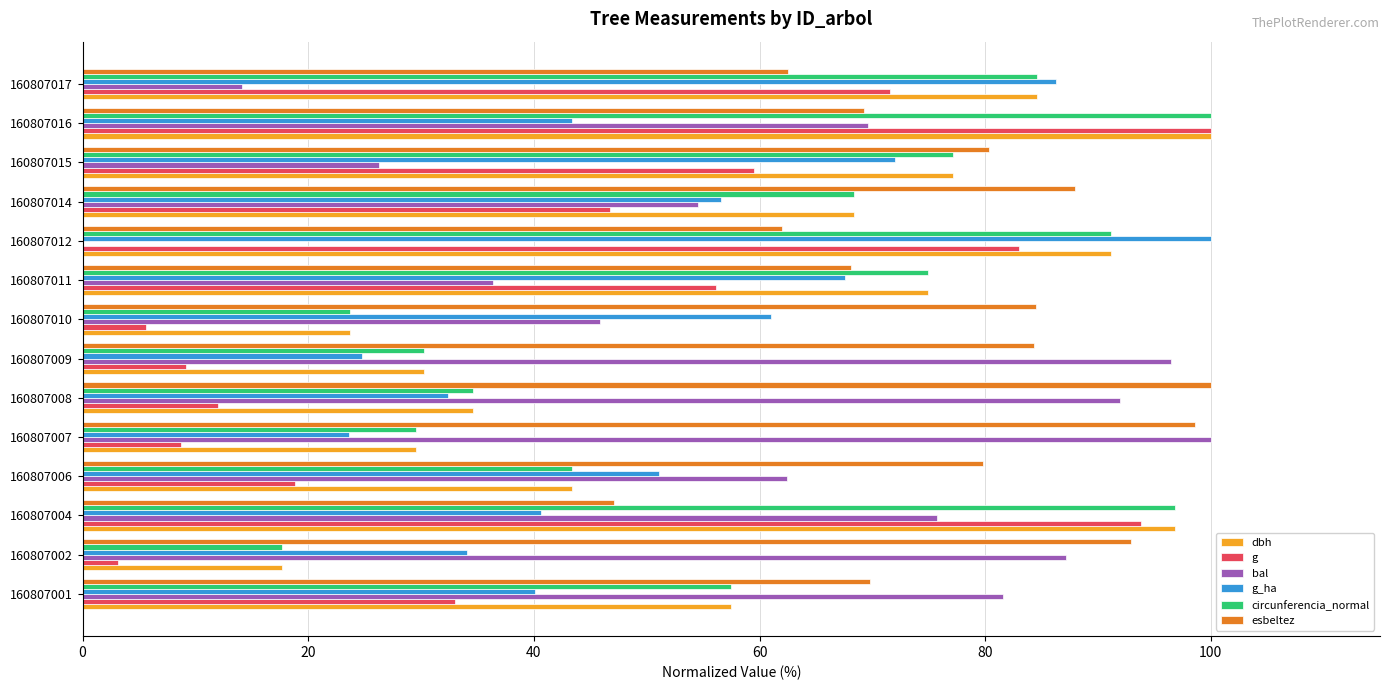

At which label does esbeltez reach its peak?

160807008